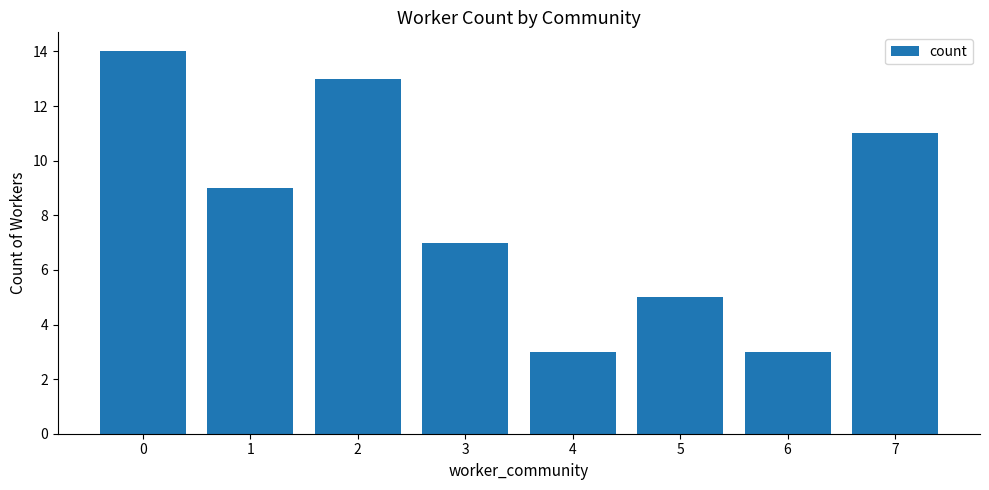

Count the number of categories in the chart.

8